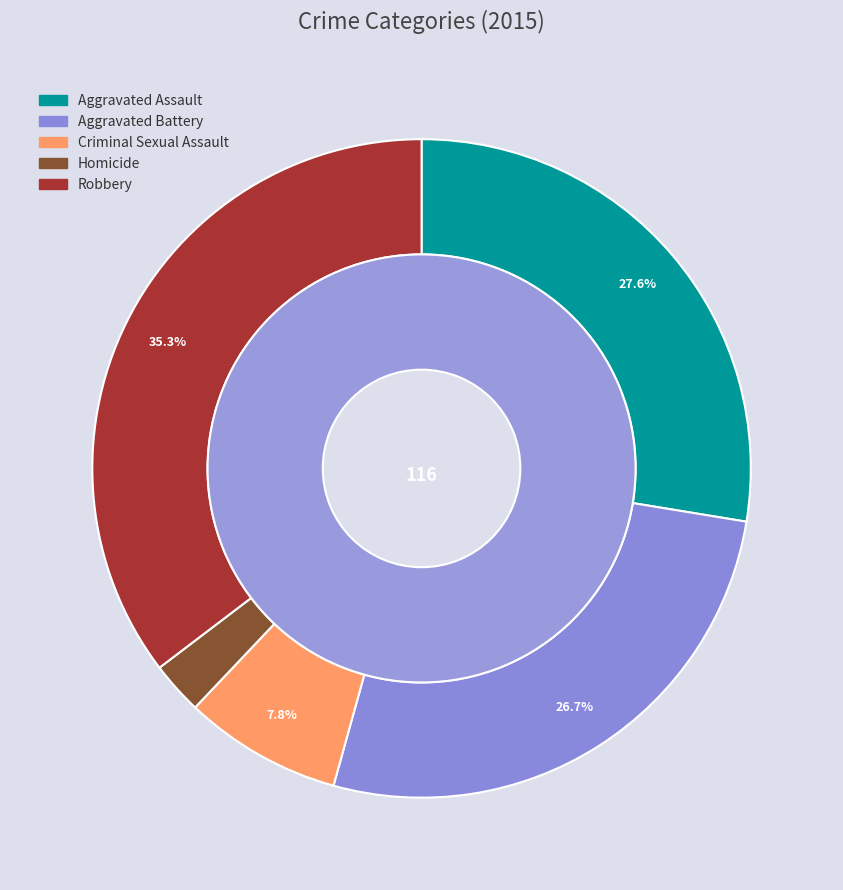

The values_2015 slice represents 39% of the pie. True or false?

False